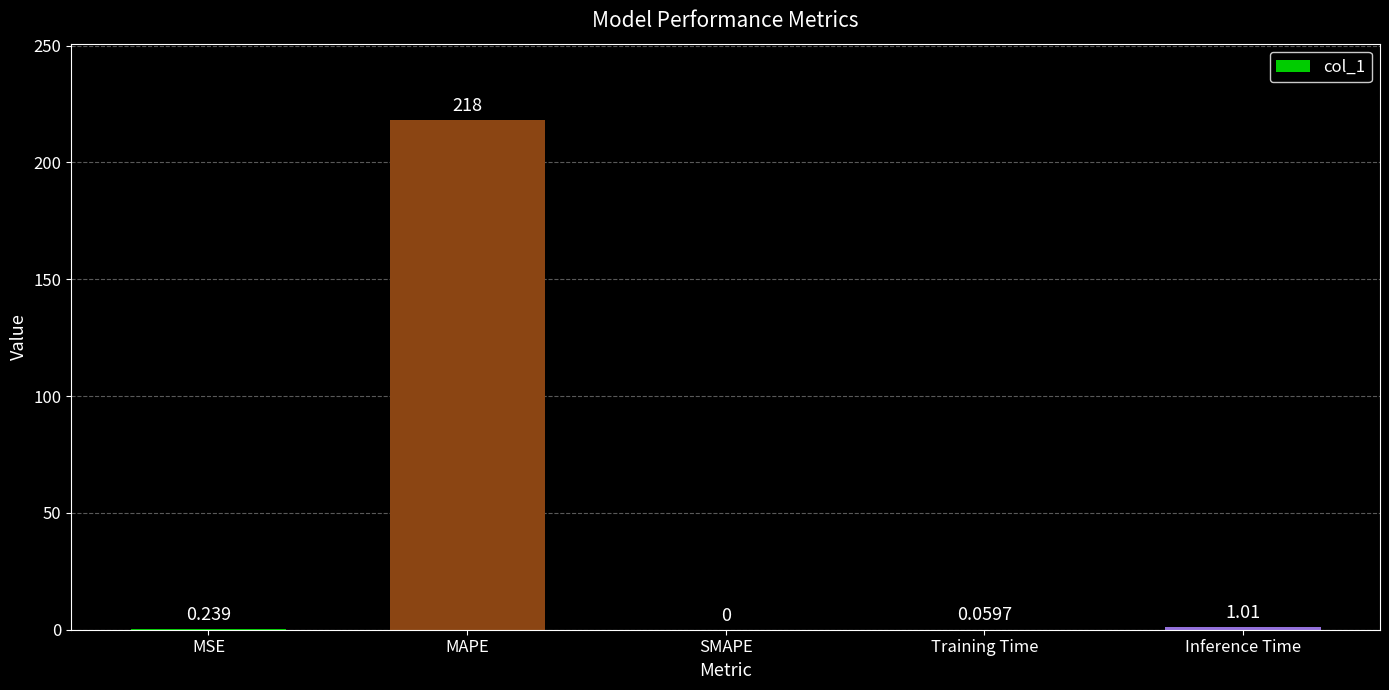

How many values are above zero?

4